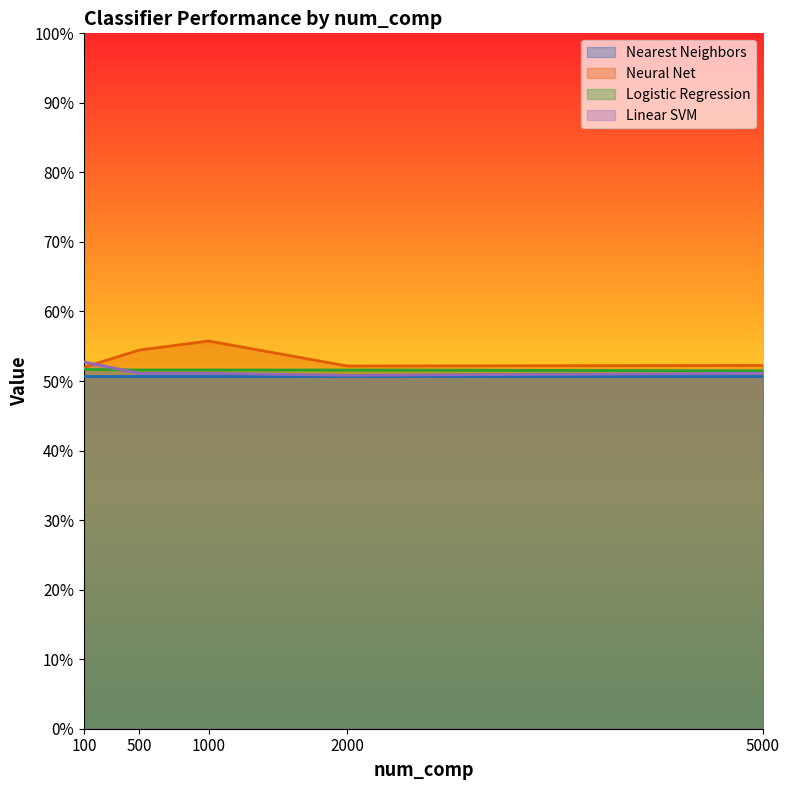

Between 100 and 2000, which series saw the biggest shift?

Linear SVM